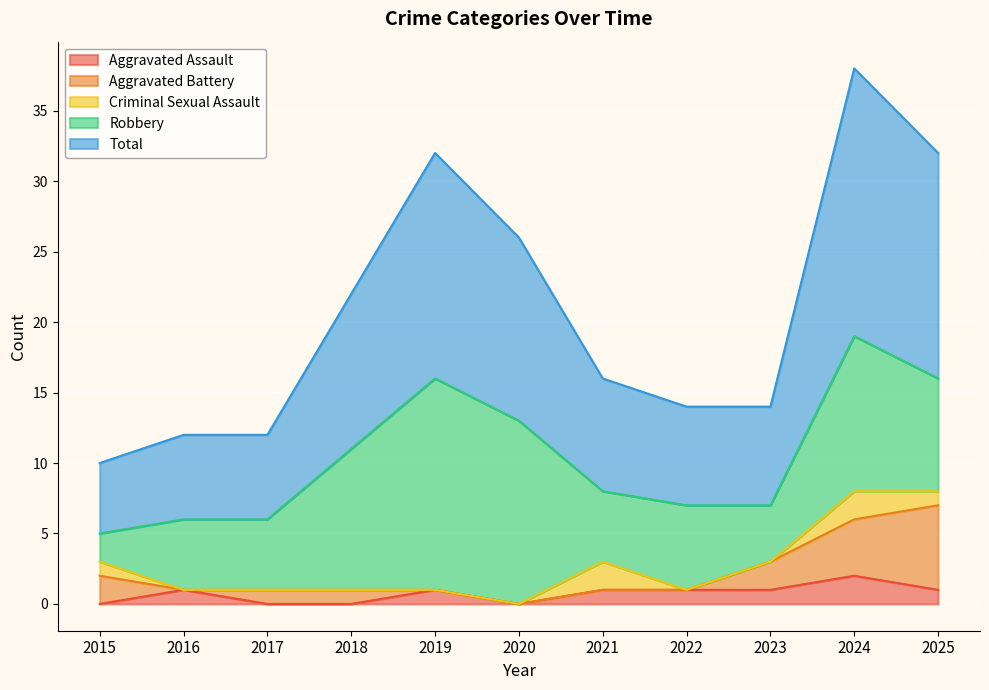

True or false: Robbery has a value of 8 at 2021.

False